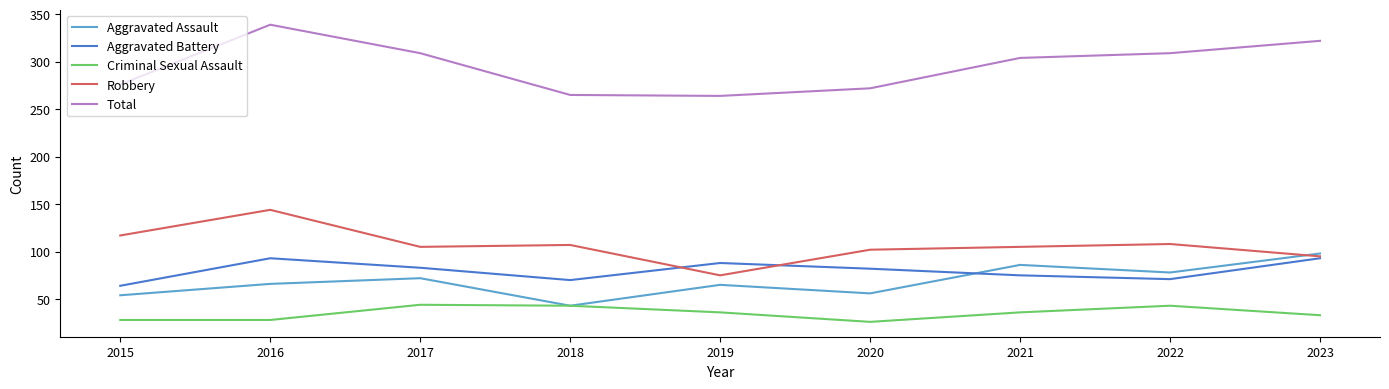

Does the chart have visible grid lines?

No